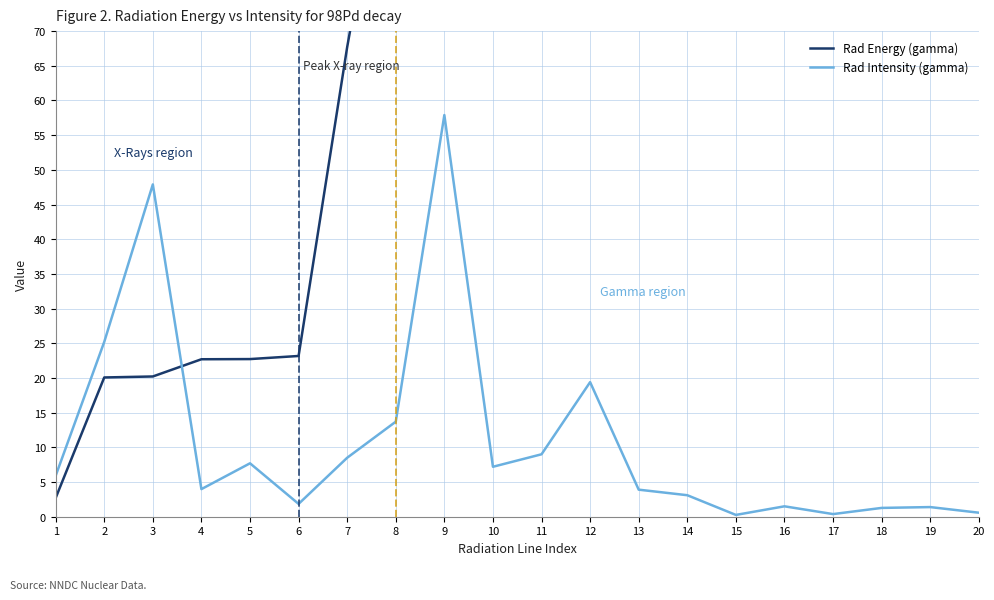

How many data points in Rad Energy (gamma) are less than 511?

10